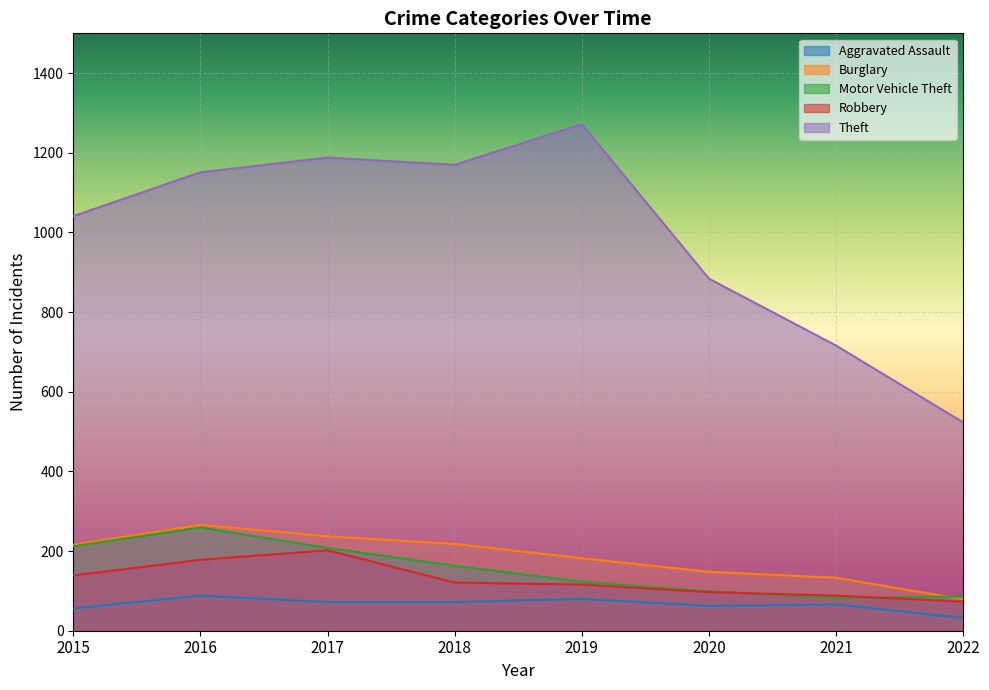

What is the difference between the highest and lowest values at 2019?

1192